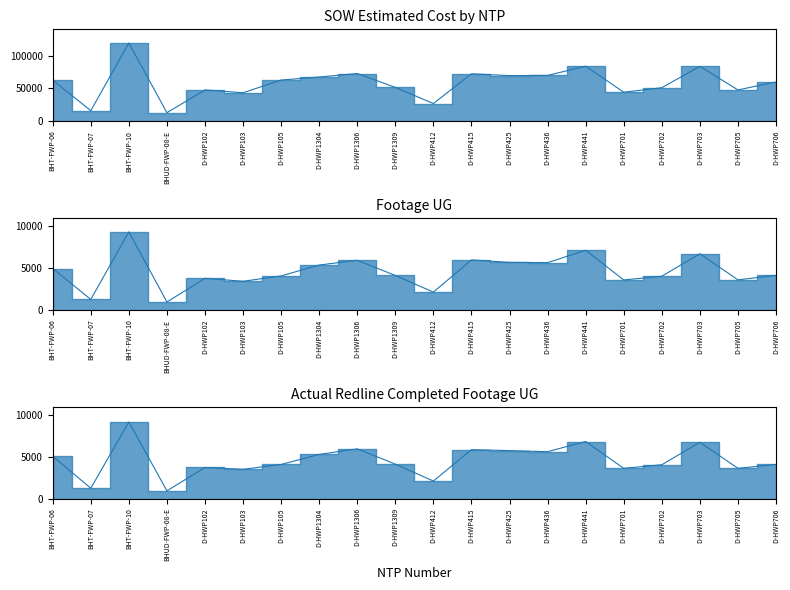

Count the number of data series in this chart.

3